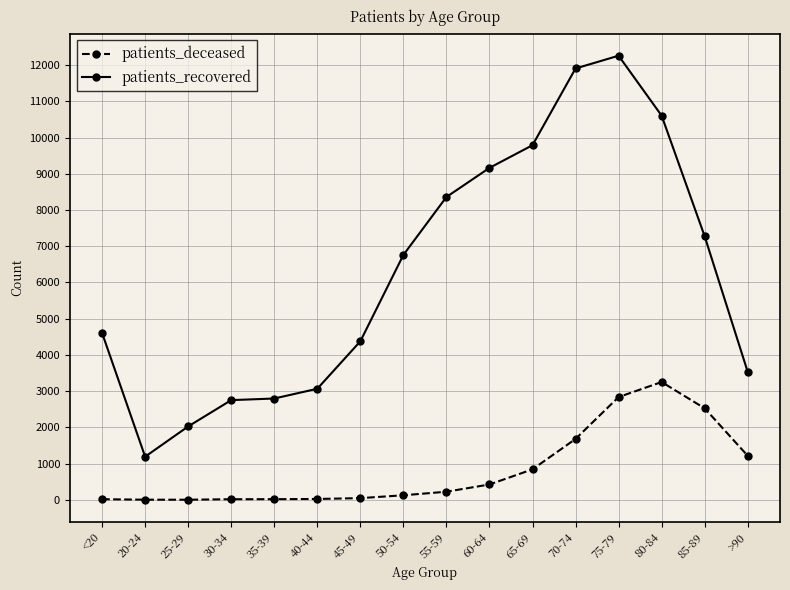

Which category has the highest value across all series?

75-79